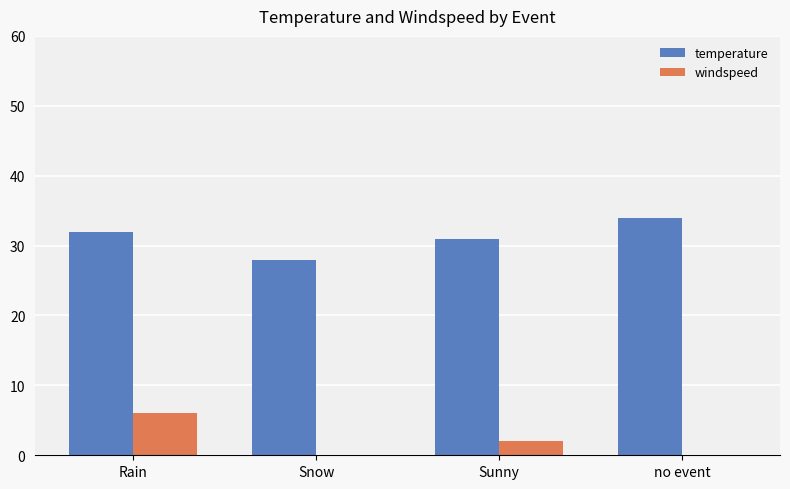

At how many categories does at least one series exceed 14?

4